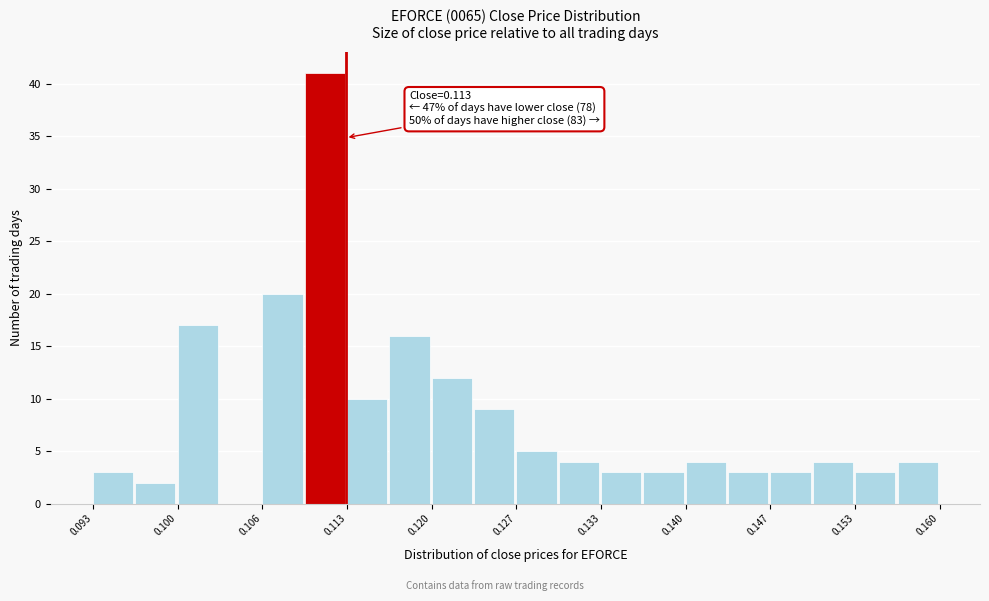

Read against the x-axis, roughly where is the centre of the tallest bar?

0.111